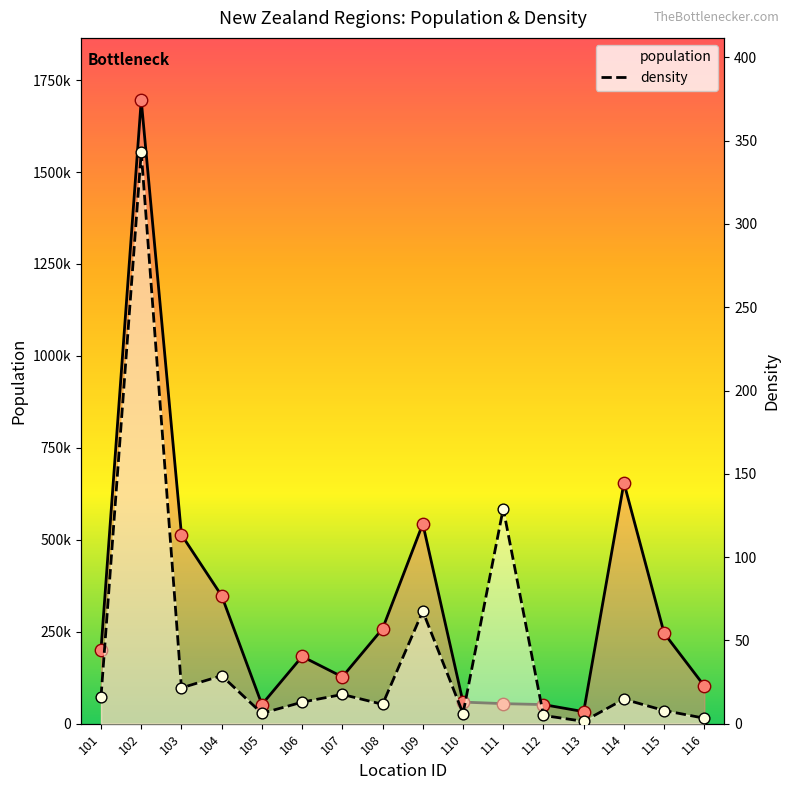

Which series contains the lowest Y value?

density